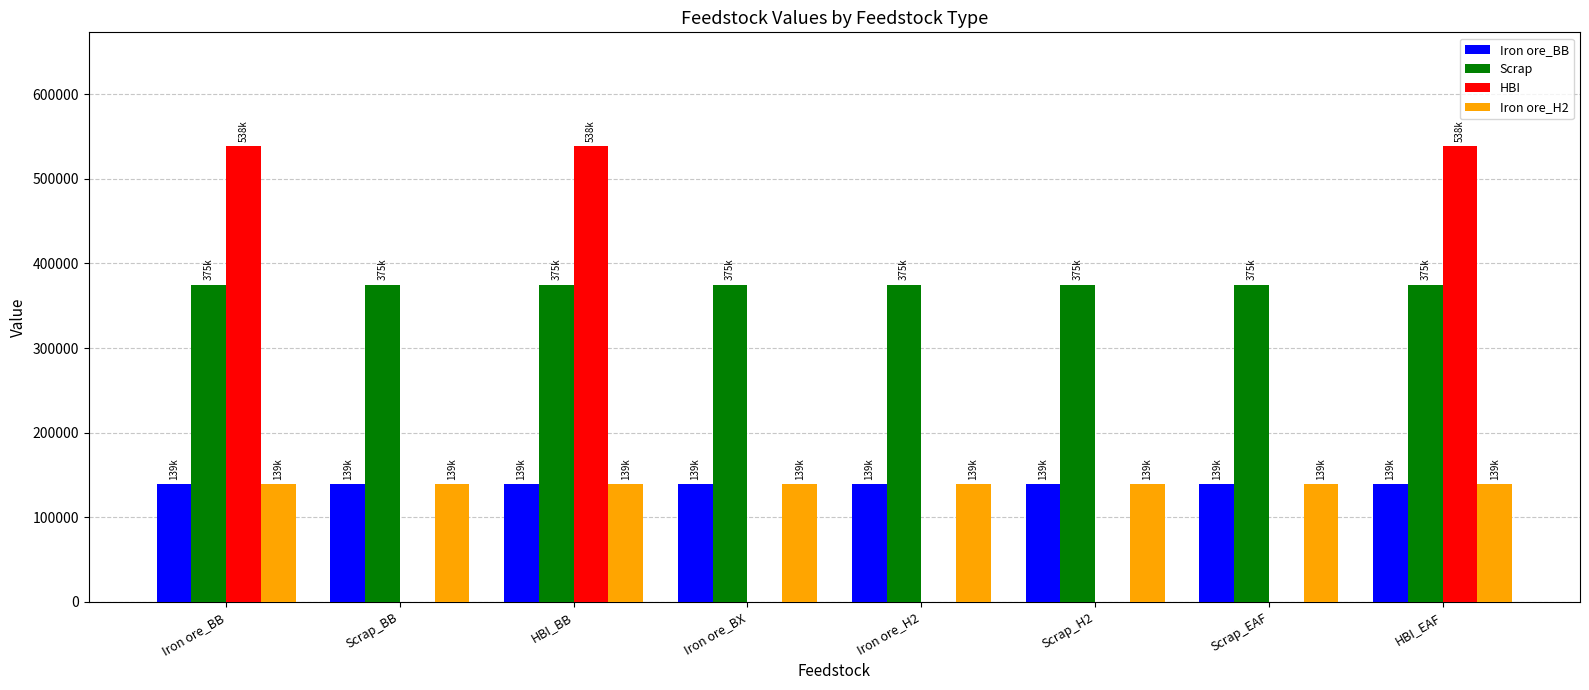

Is it true that HBI equals 136656.4 at HBI_BB?

False